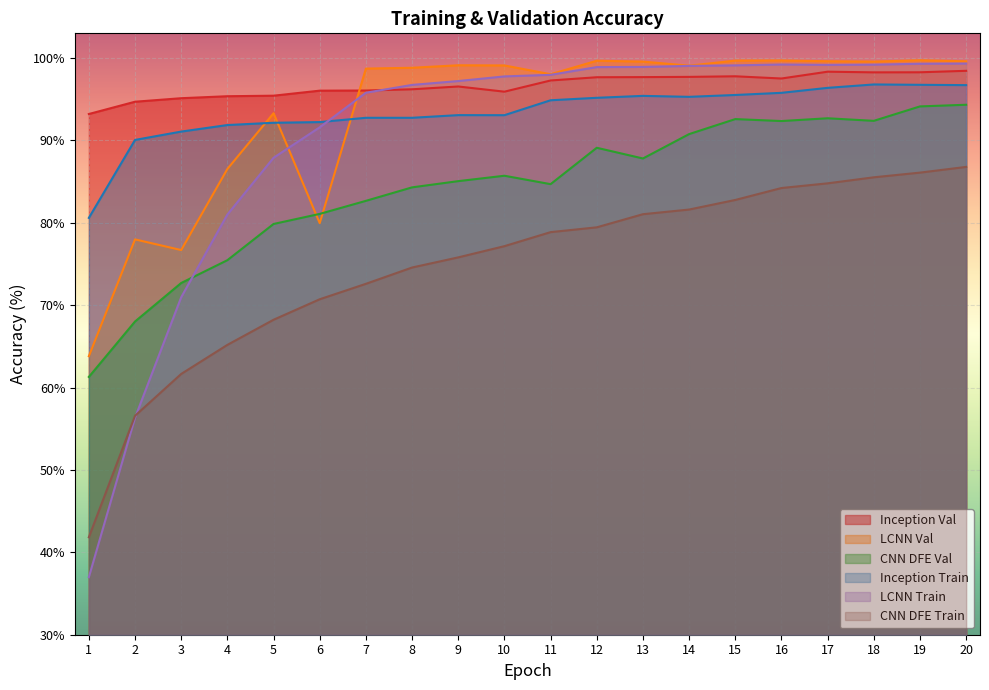

Reading left to right, extract all data points from this chart.

Inception Val: 93.2	94.7	95.1	95.4	95.4	96.0	96.1	96.2	96.5	95.9	97.3	97.7	97.7	97.7	97.8	97.5	98.3	98.3	98.3	98.5
LCNN Val: 63.8	78.0	76.7	86.5	93.3	80.0	98.7	98.8	99.1	99.1	98.0	99.7	99.6	99.1	99.7	99.7	99.6	99.6	99.7	99.6
CNN DFE Val: 61.3	68.0	72.7	75.5	79.9	81.1	82.7	84.3	85.1	85.7	84.7	89.1	87.8	90.8	92.6	92.4	92.7	92.4	94.1	94.3
Inception Train: 80.6	90.1	91.1	91.9	92.1	92.2	92.7	92.7	93.1	93.1	94.9	95.2	95.4	95.3	95.5	95.8	96.4	96.8	96.8	96.7
LCNN Train: 37.0	56.3	71.0	81.0	87.9	91.6	95.8	96.7	97.2	97.8	98.0	98.9	98.9	99.0	99.1	99.2	99.2	99.2	99.3	99.3
CNN DFE Train: 41.8	56.6	61.7	65.2	68.2	70.7	72.6	74.6	75.8	77.2	78.9	79.5	81.0	81.6	82.8	84.2	84.8	85.5	86.1	86.8